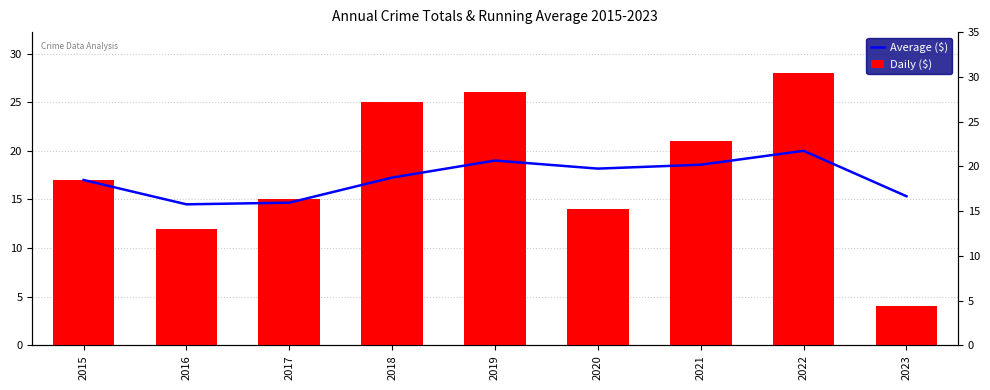

Where does the Daily ($) series first go above 17?

2018